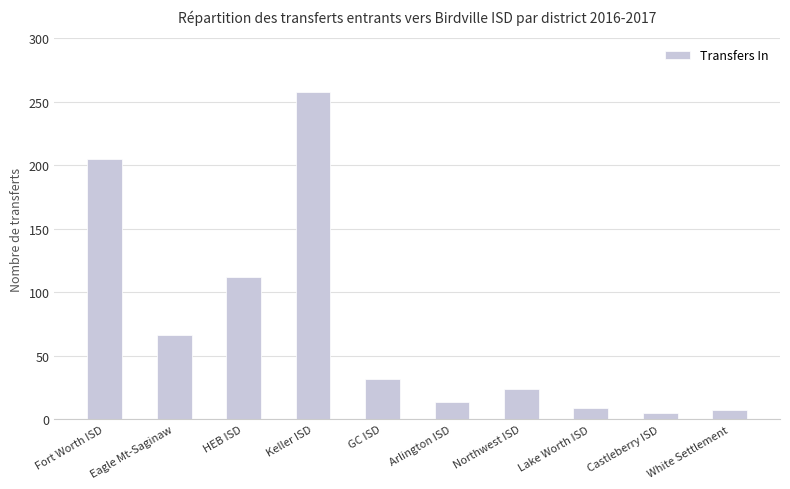

The value at GC ISD is 32. True or false?

True